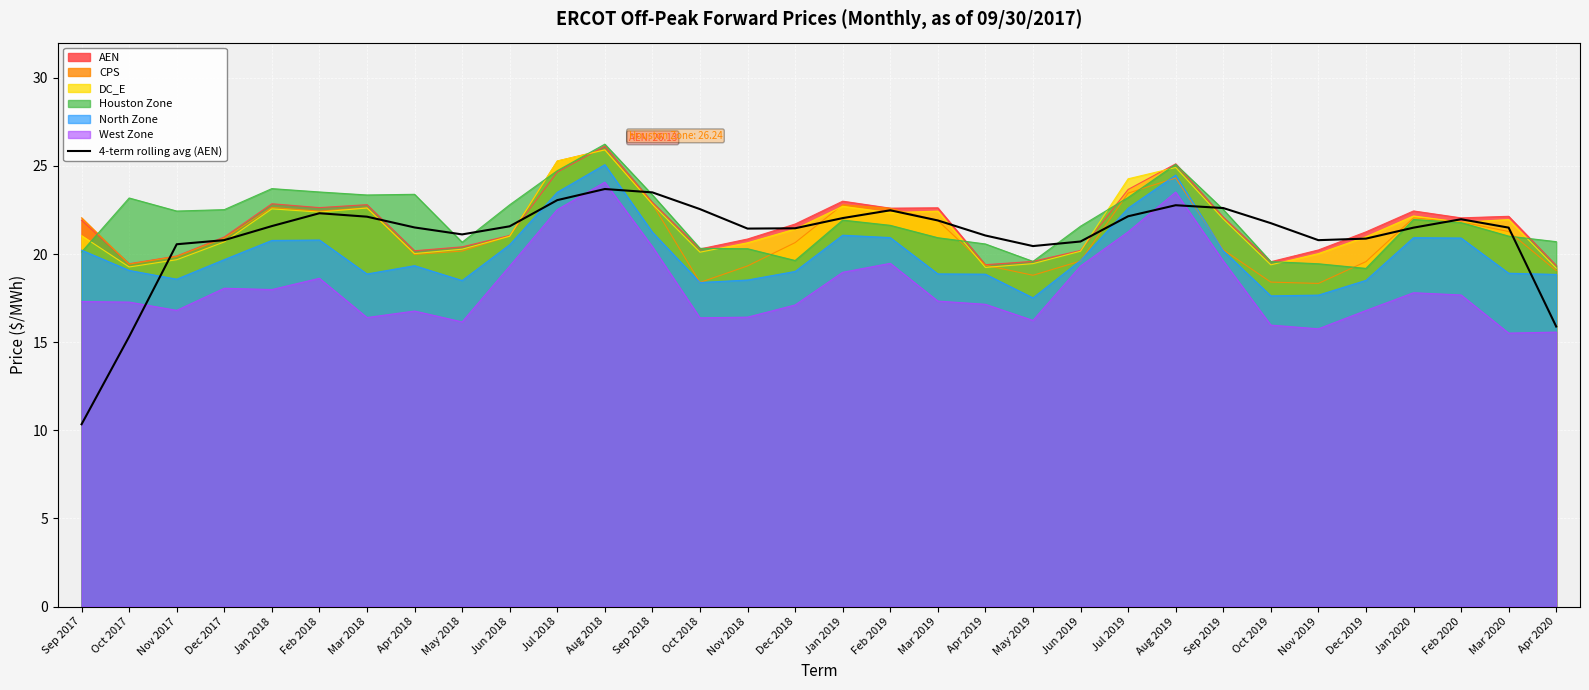

How many interior local valleys (lower than both neighbors) does the data have?

4